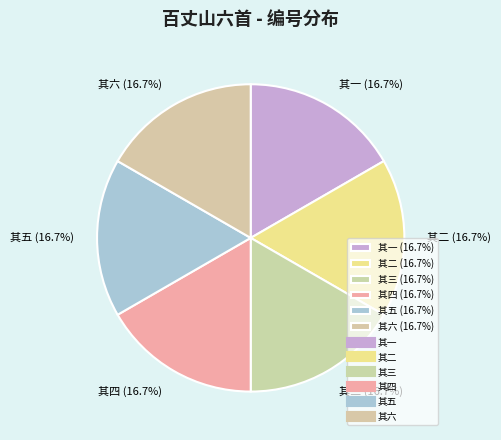

Does any single category account for the majority?

No